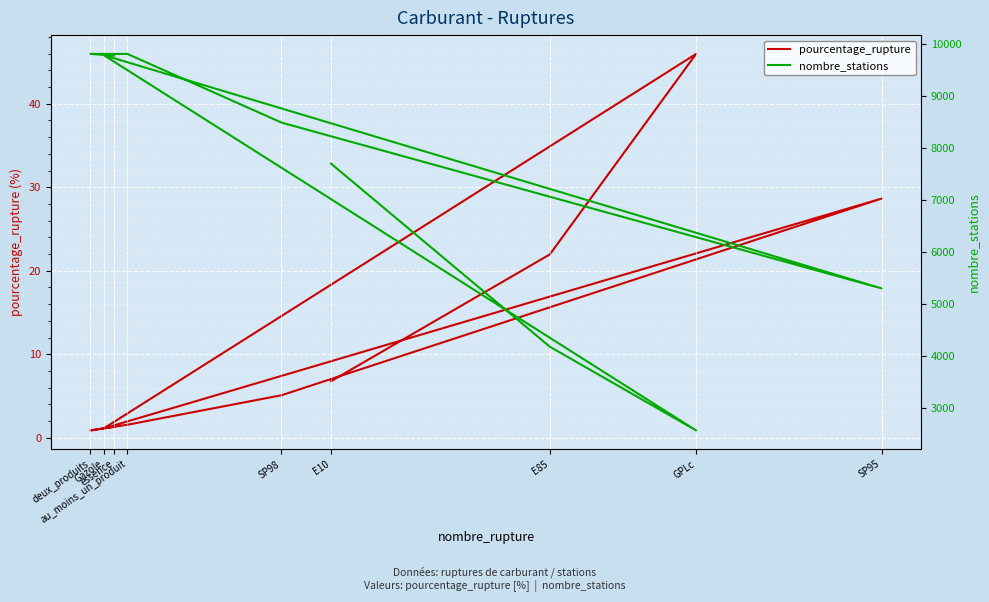

Reading left to right, transcribe all the data shown in this chart.

pourcentage_rupture: E10=6.8	E85=21.9	GPLc=46.0	Gazole=1.1	SP95=28.6	SP98=5.1	au_moins_un_produit=1.6	deux_produits=0.9	essence=1.3
nombre_stations: E10=7698.0	E85=4183.0	GPLc=2574.0	Gazole=9785.0	SP95=5303.0	SP98=8489.0	au_moins_un_produit=9808.0	deux_produits=9808.0	essence=9777.0